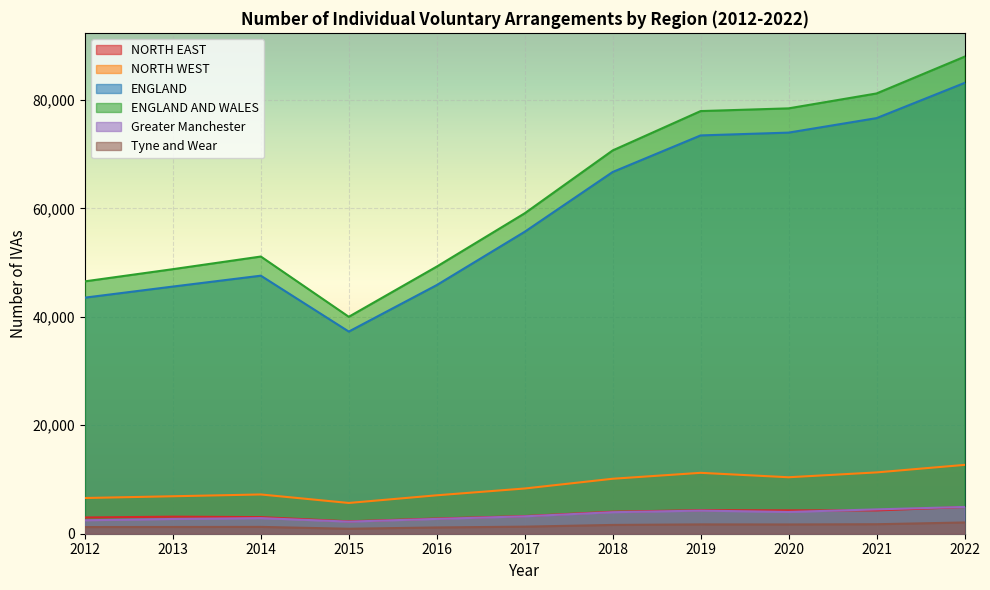

At how many categories does at least one series exceed 77052?

4